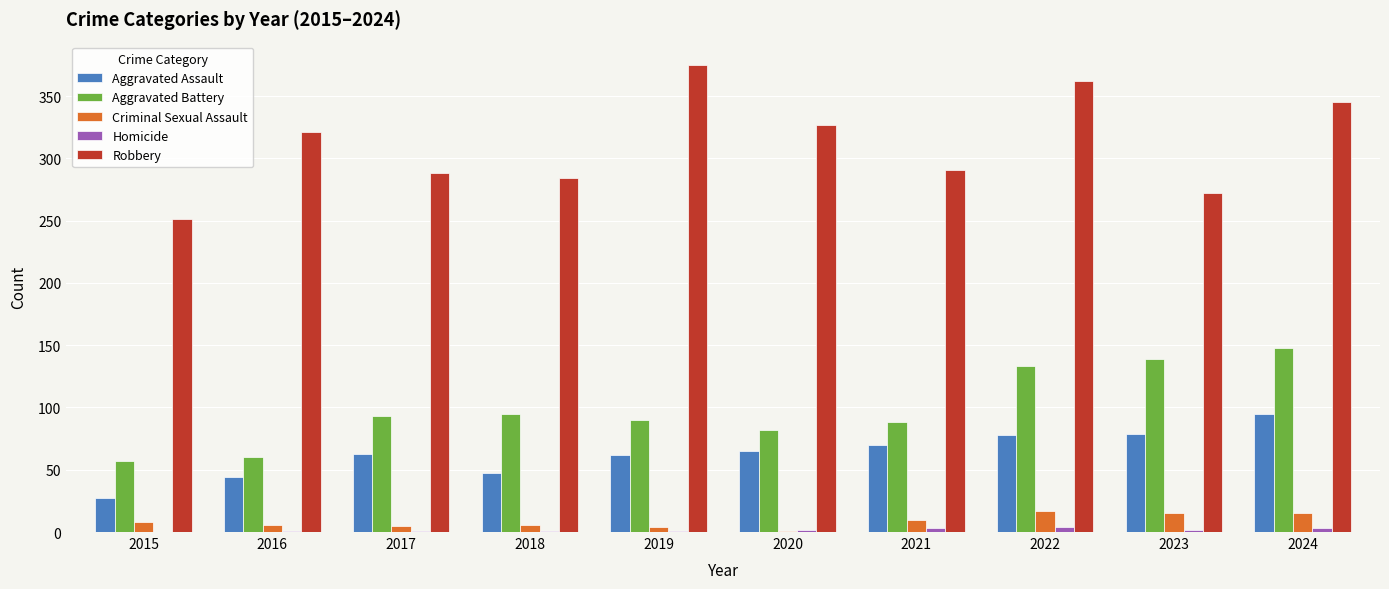

How many series are shown in this chart?

5